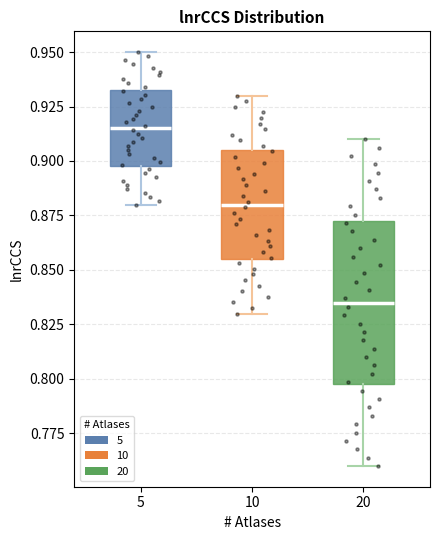

Comparing the boxes themselves (not the whiskers), which one is the tallest?

20